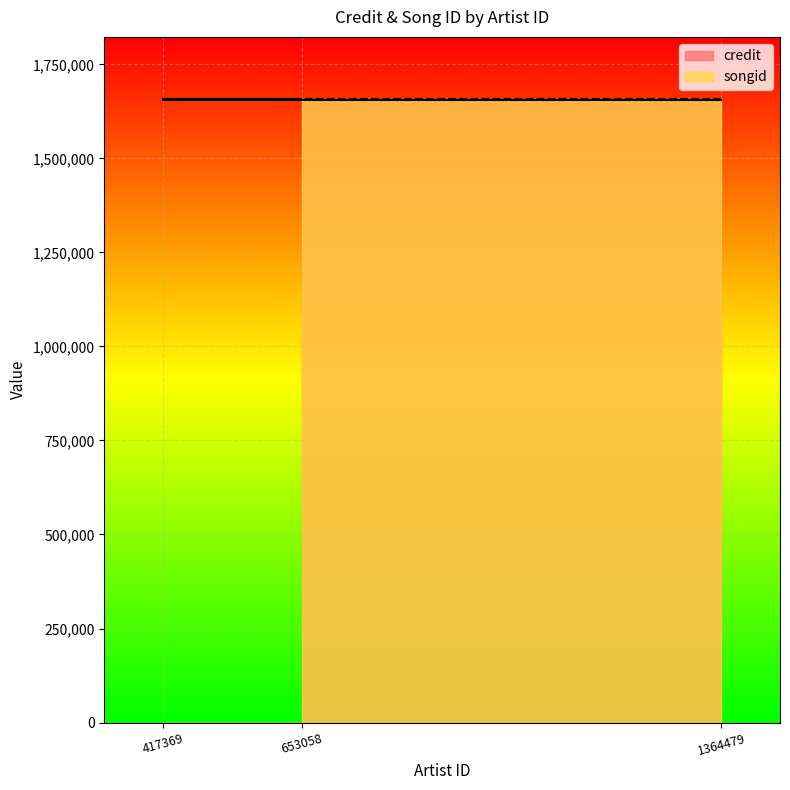

True or false: credit has a value of 1655870 at 1364479.

True